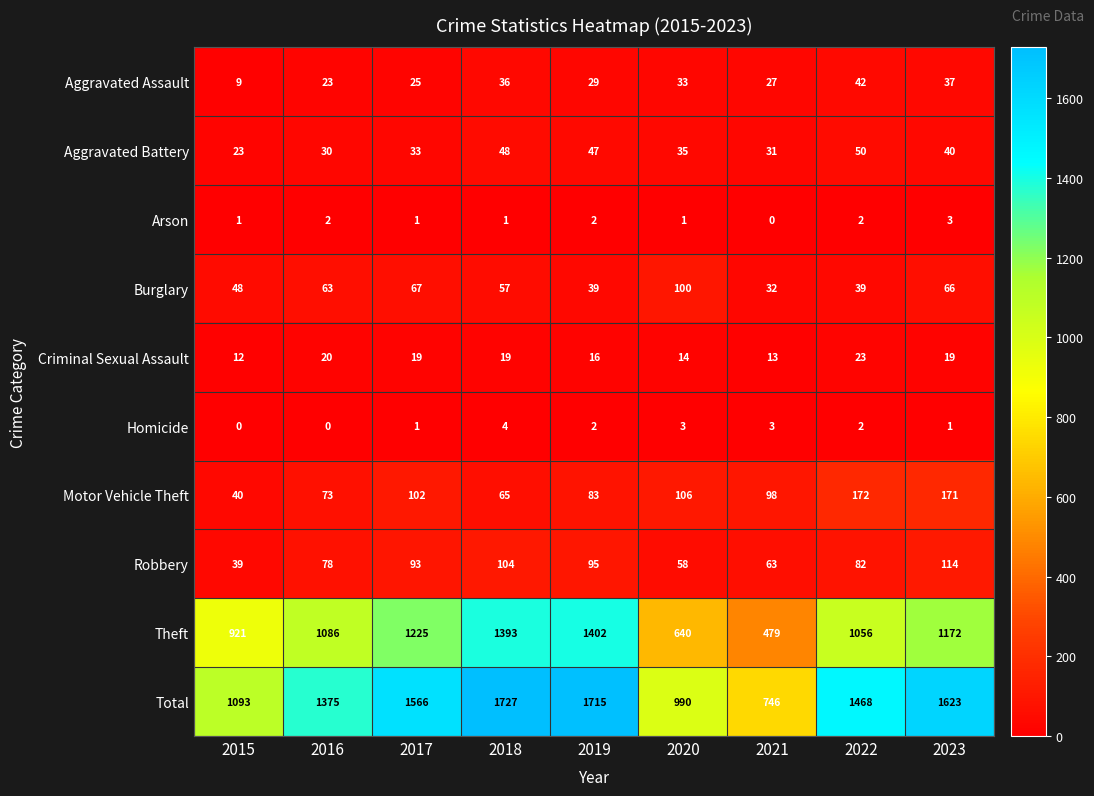

Is it true that Total equals 2355 at 2016?

False